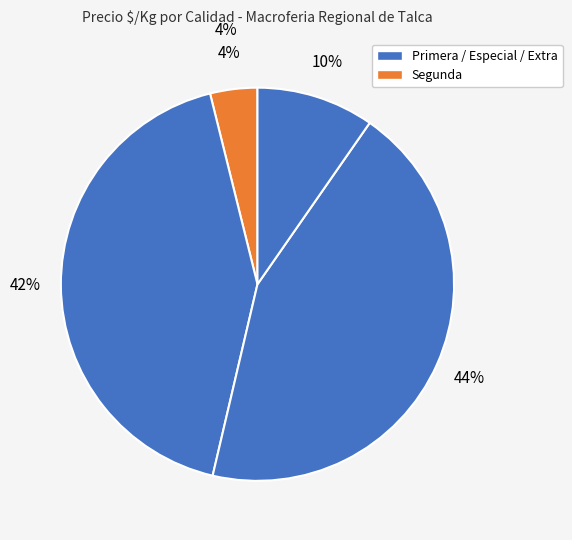

What percentage is the Especial slice, to the nearest percent?

3%